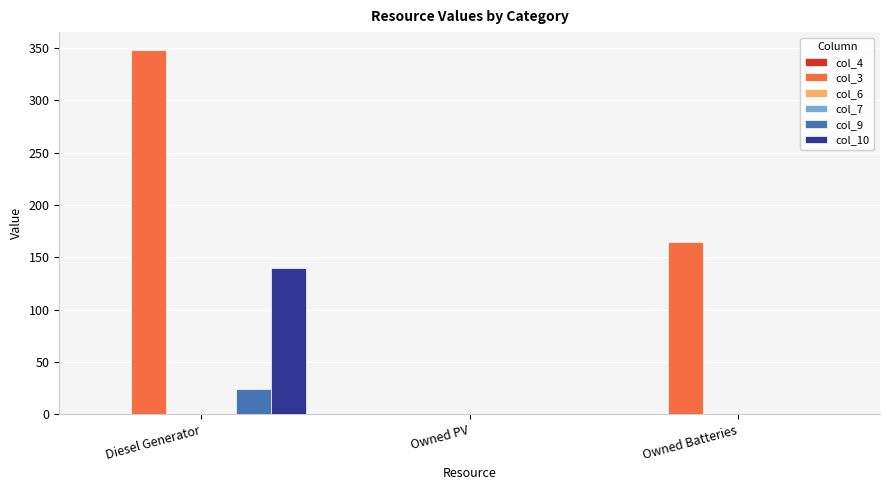

What is the difference between the highest and lowest values at Owned Batteries?

165